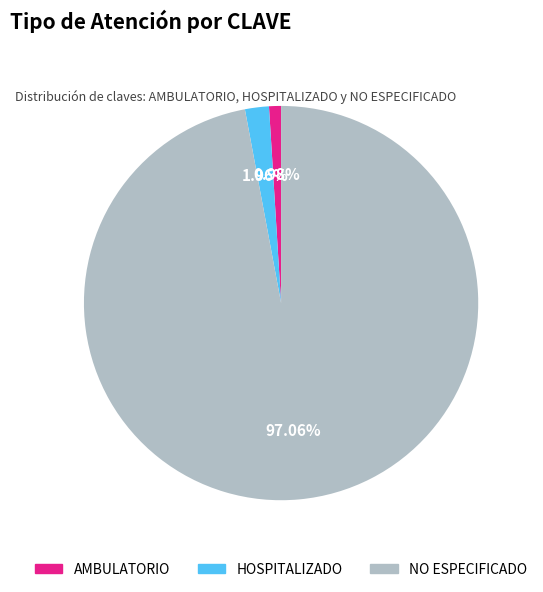

Does NO ESPECIFICADO represent more than half of the total?

Yes